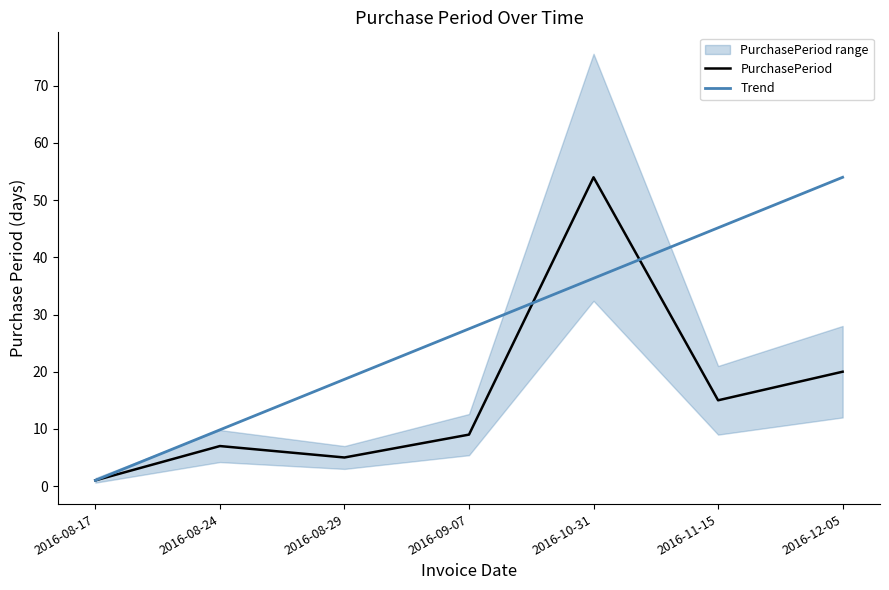

What is the value of the Trend point at the 6th from the left?

45.2